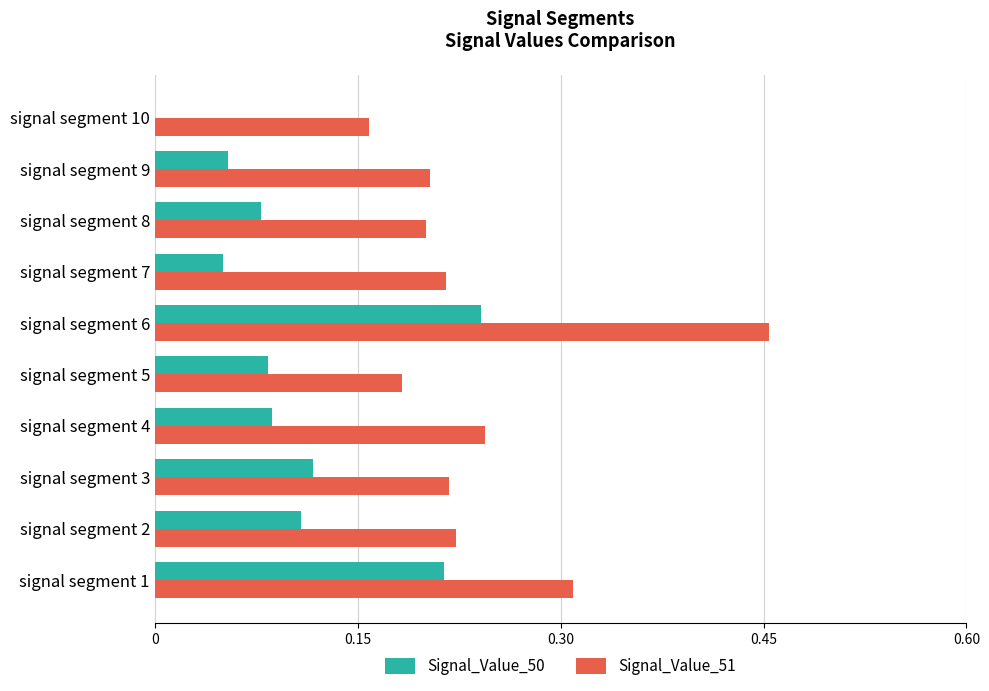

Which series changed the most between signal segment 1 and signal segment 5?

Signal_Value_50